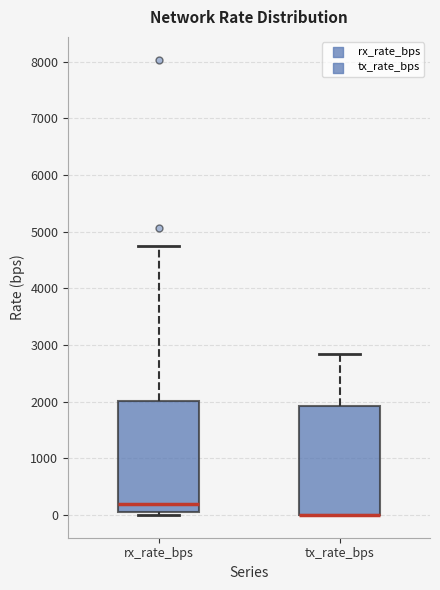

Reading left to right, read every box against the y-axis: the position of its median line, the range the box covers, and the ends of its whiskers. The values are not printed on the chart, so give them approximately, as read against the axis.

rx_rate_bps: median 200, box 0 to 2000, whiskers 0 (just below the box's lower edge) to 4800
tx_rate_bps: median 0 (drawn on the box's lower edge), box 0 to 1900, whiskers 0 to 2800